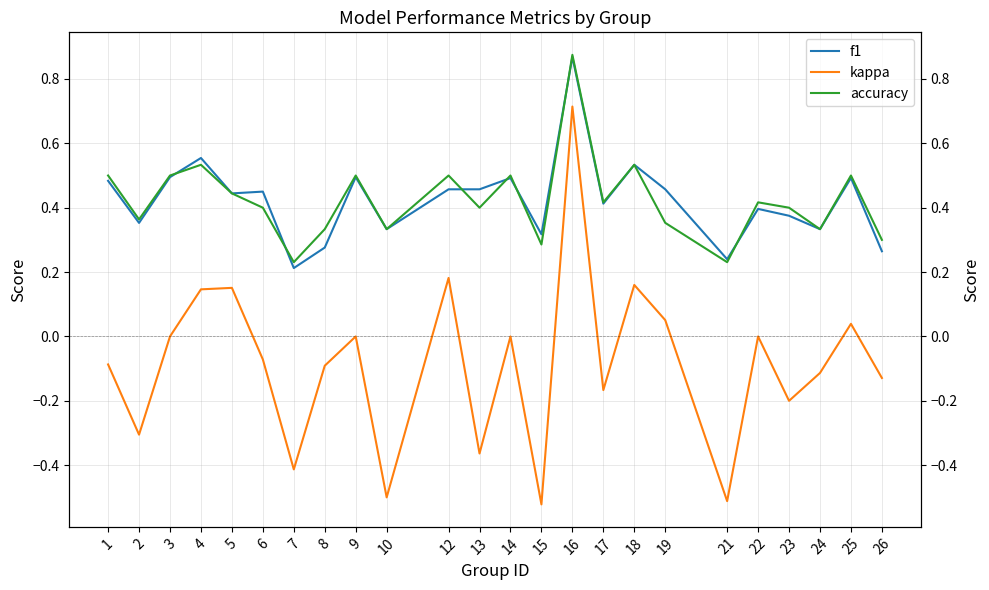

Count the number of categories in the chart.

24